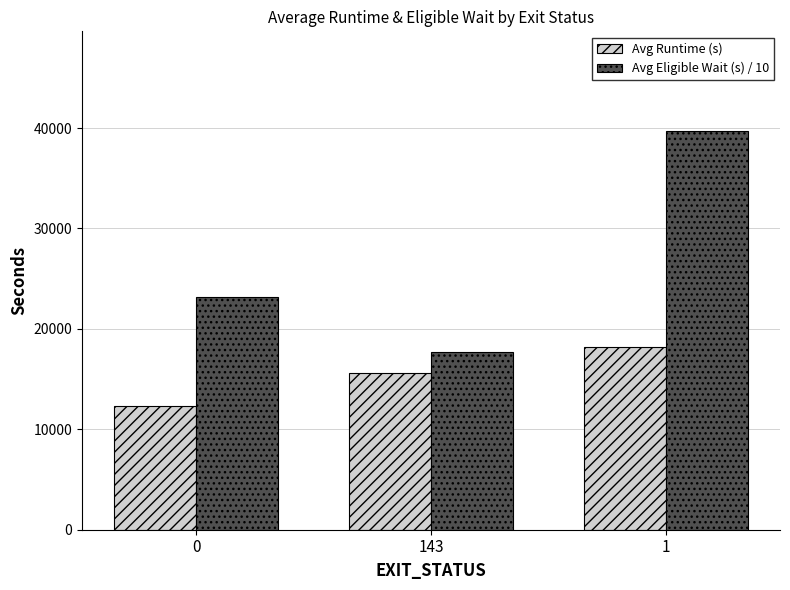

True or false: Avg Eligible Wait (s) / 10 has a value of 12818.9 at 0.

False